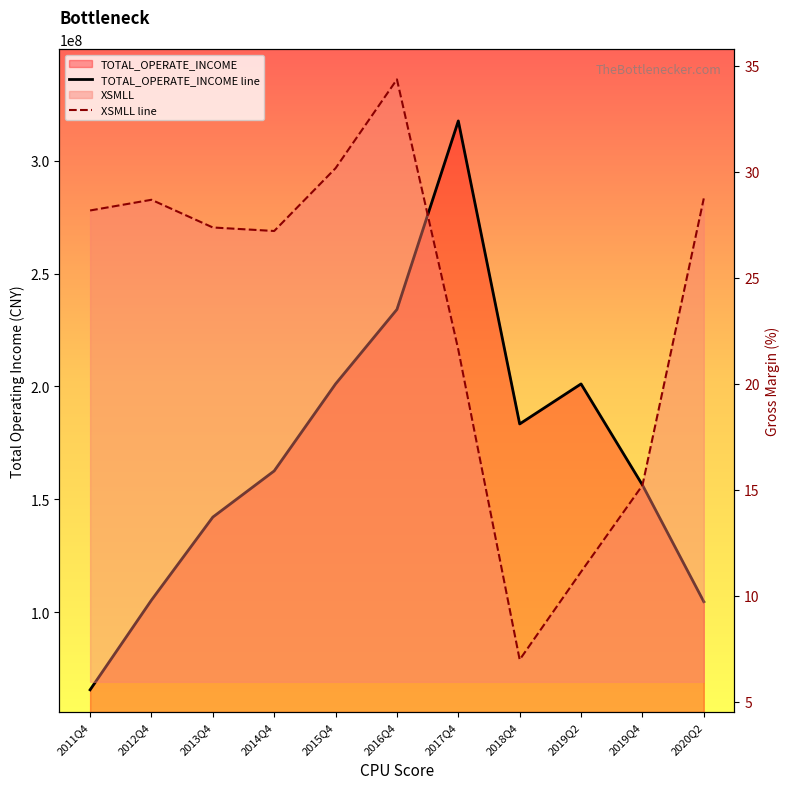

What is the value of the XSMLL point at the 4th from the left?

27.2